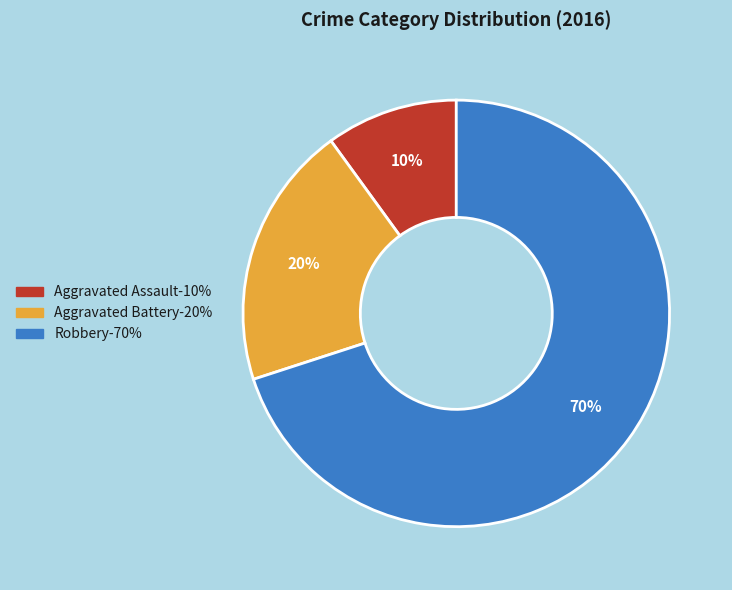

Approximately how many times larger is the value at Aggravated Battery compared to Aggravated Assault?

2.0